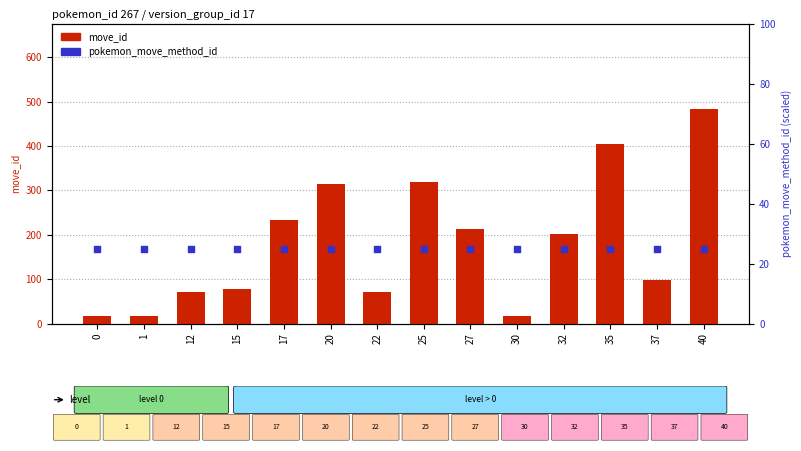

What are all the series names shown in the legend?

move_id, pokemon_move_method_id